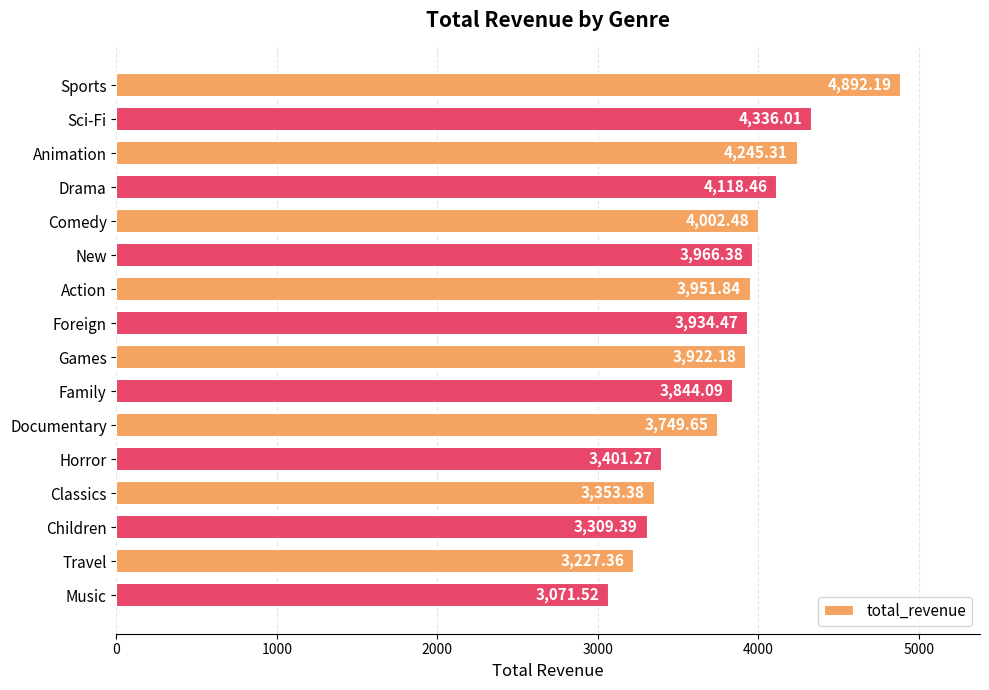

What is the label of the 16th bar from the bottom?

Sports